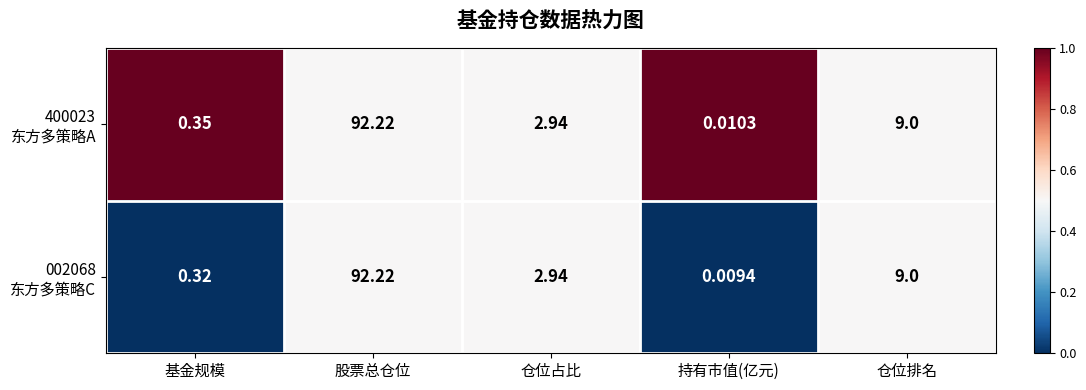

At which category does the chart reach its peak across all series?

股票总仓位